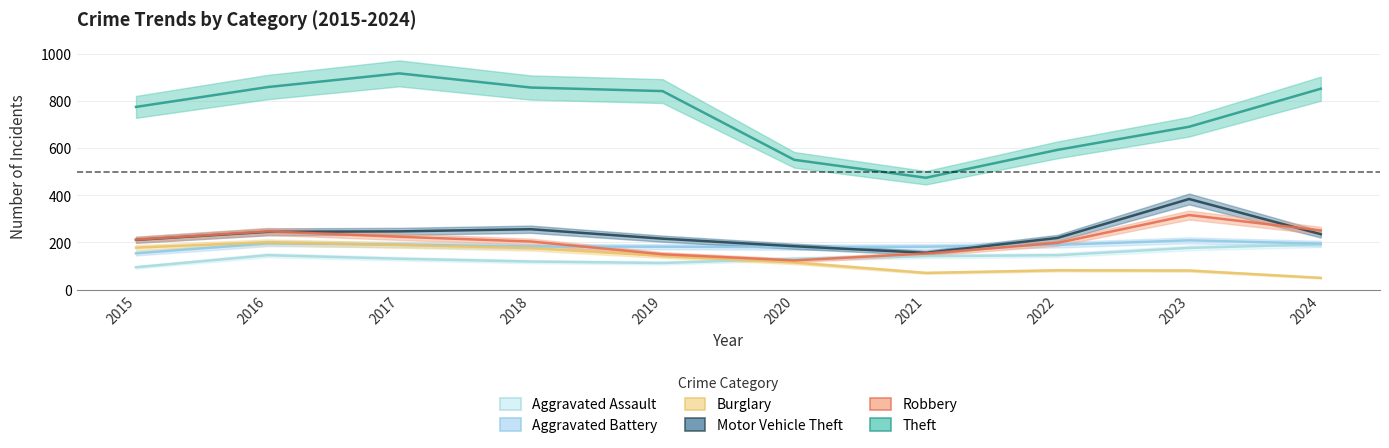

How many values in the Robbery series are below 212?

5